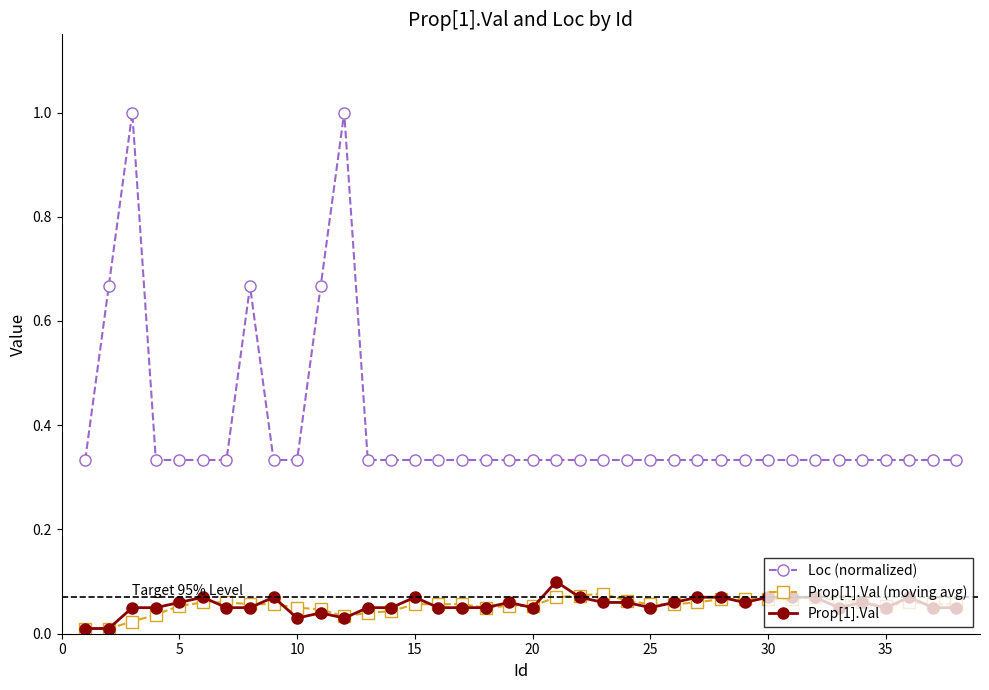

Does the chart have visible grid lines?

No